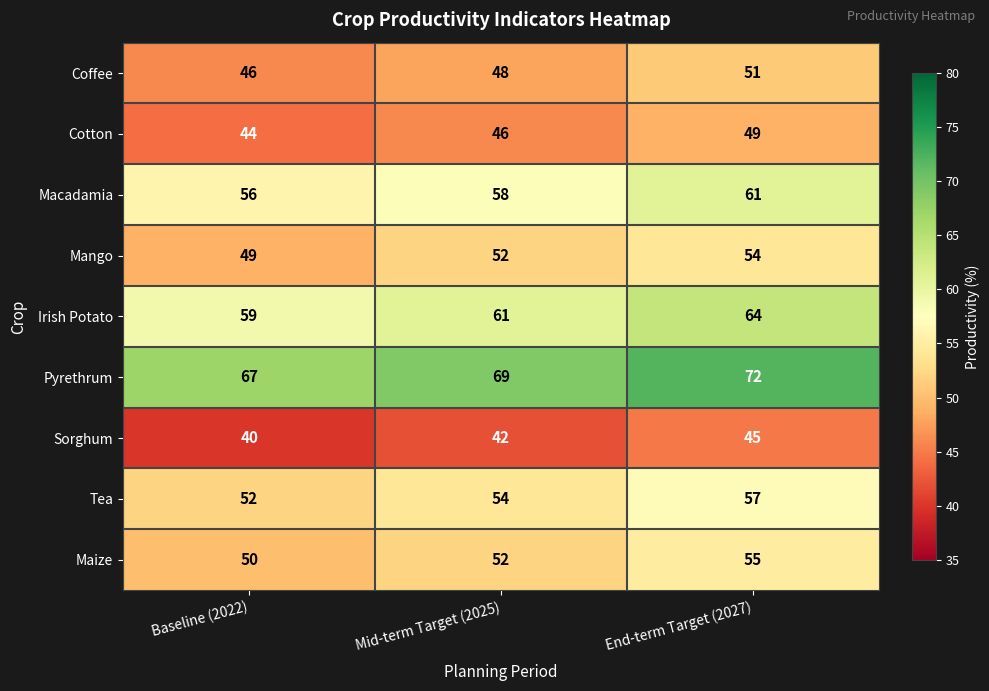

Count the number of categories in the chart.

3